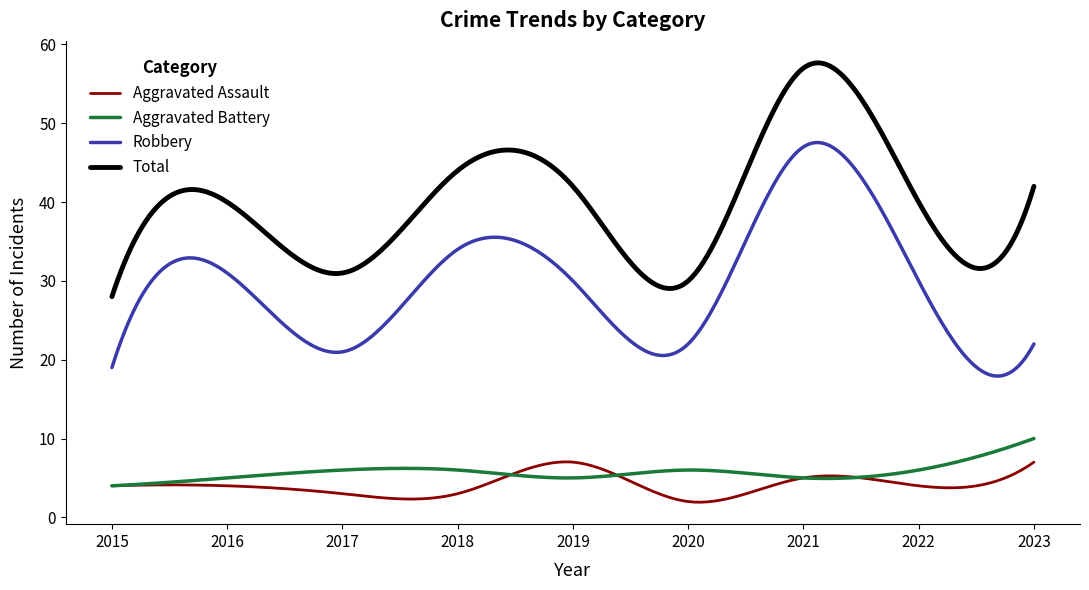

True or false: Aggravated Battery and Robbery intersect in this chart.

False